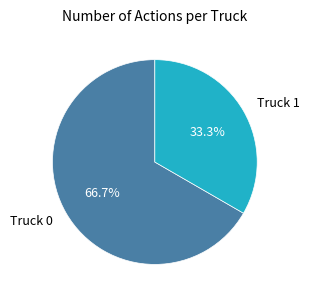

Is it true that Truck 1 is 33% of the pie?

True